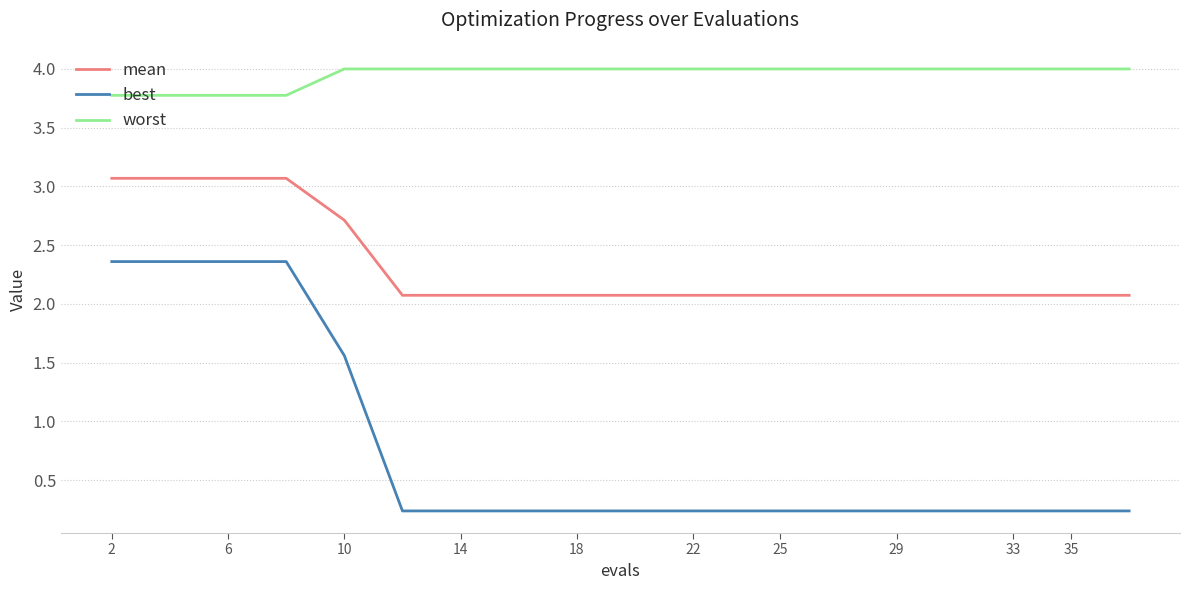

At how many categories does at least one series exceed 3?

20